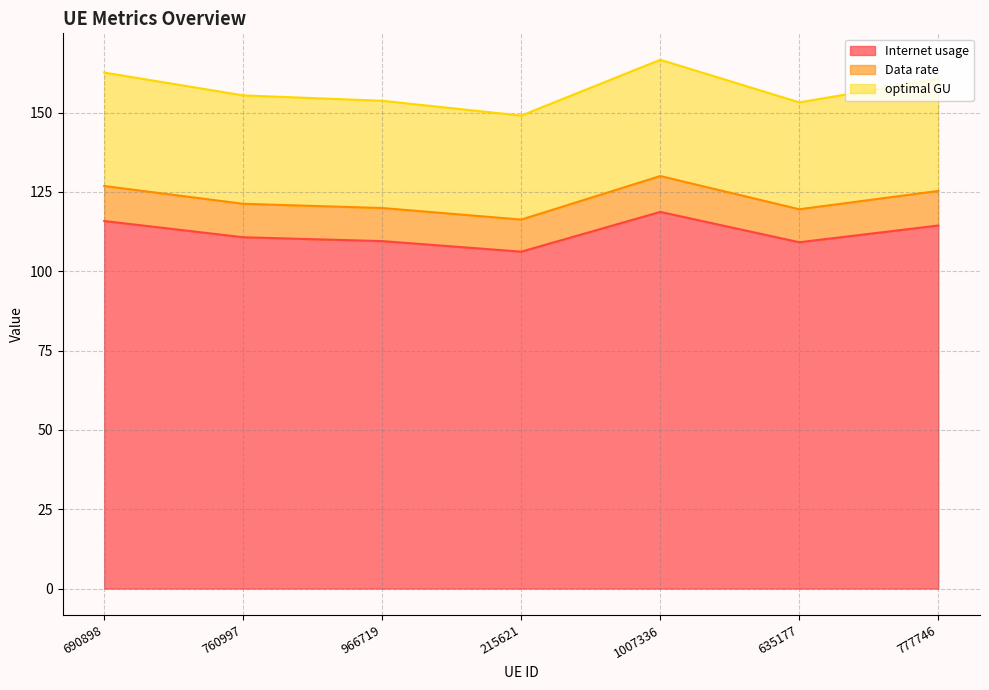

What position from the right is 777746?

1